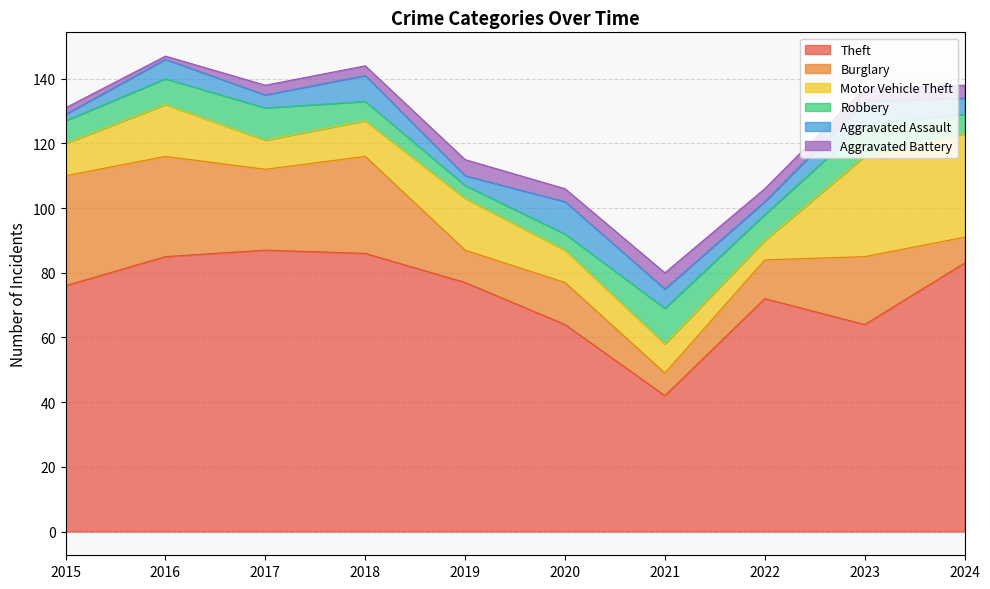

List the labels in order of Motor Vehicle Theft value, smallest first.

2022, 2017, 2021, 2015, 2020, 2018, 2016, 2019, 2023, 2024